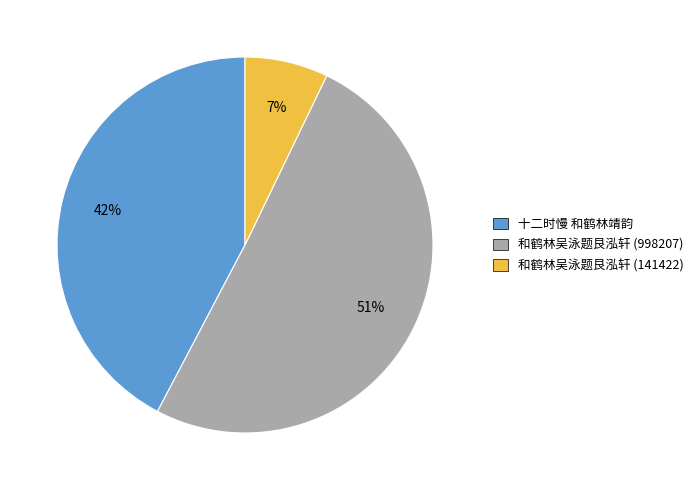

Between 和鹤林吴泳题艮泓轩 (998207) and 和鹤林吴泳题艮泓轩 (141422), which is larger?

和鹤林吴泳题艮泓轩 (998207)